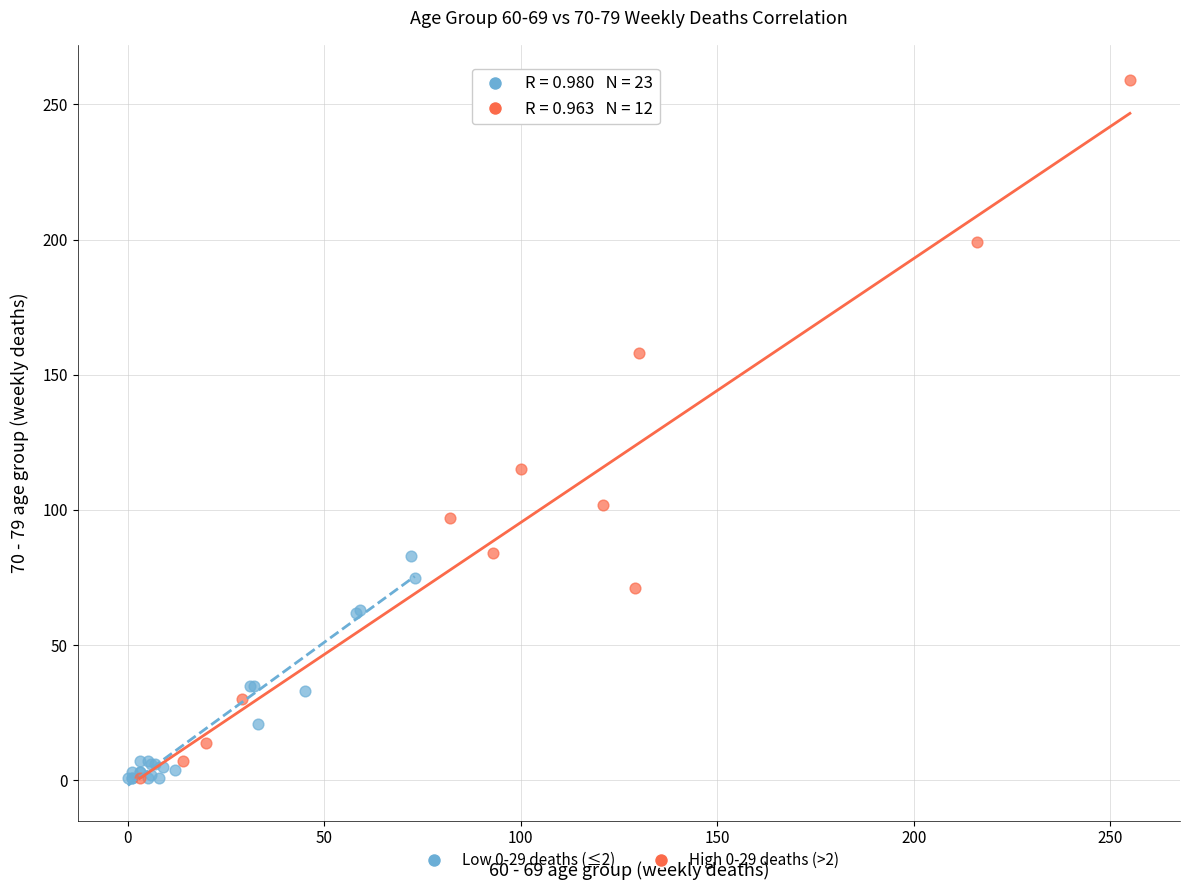

Which series has the widest spread of Y values?

High 0-29 deaths (>2)